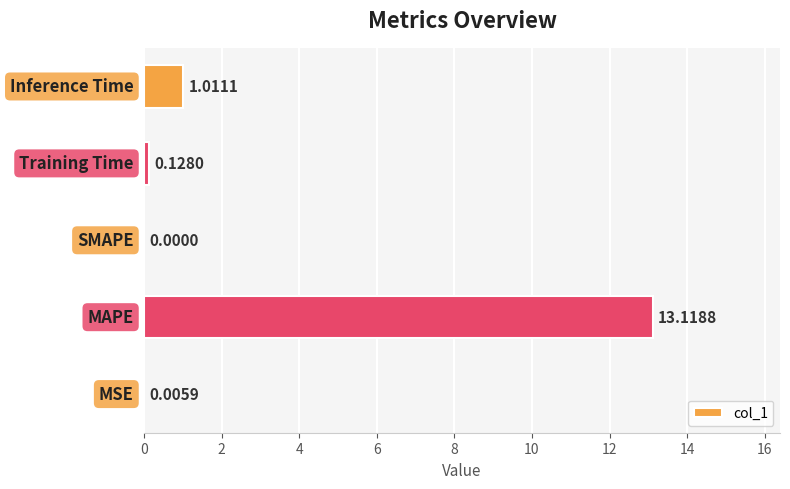

What is the sum of all values?

14.3